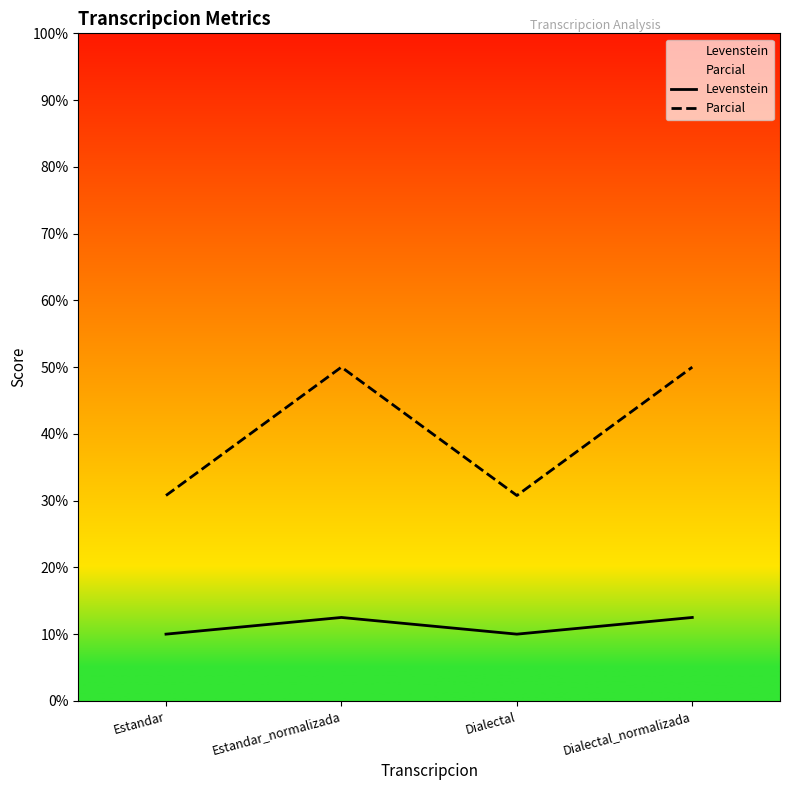

The value of Parcial at Estandar is 45.1. True or false?

False